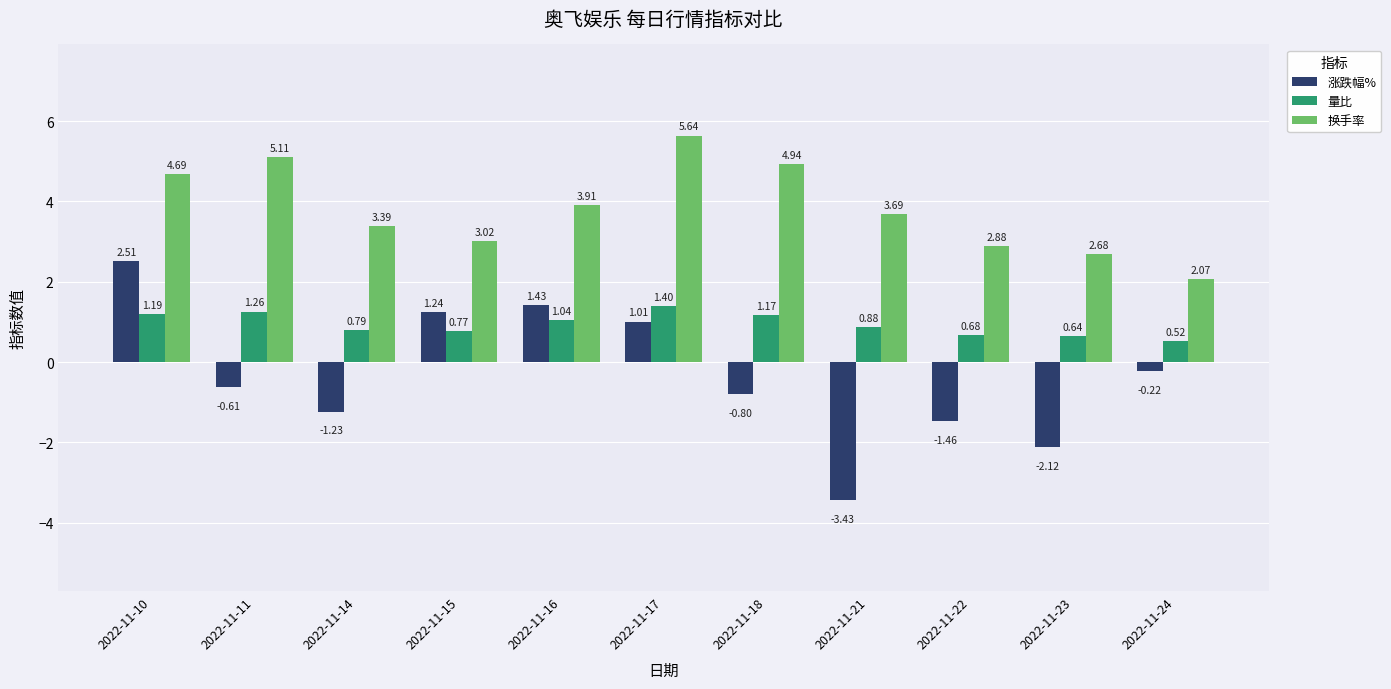

What is the sum of all 涨跌幅% values?

-3.7